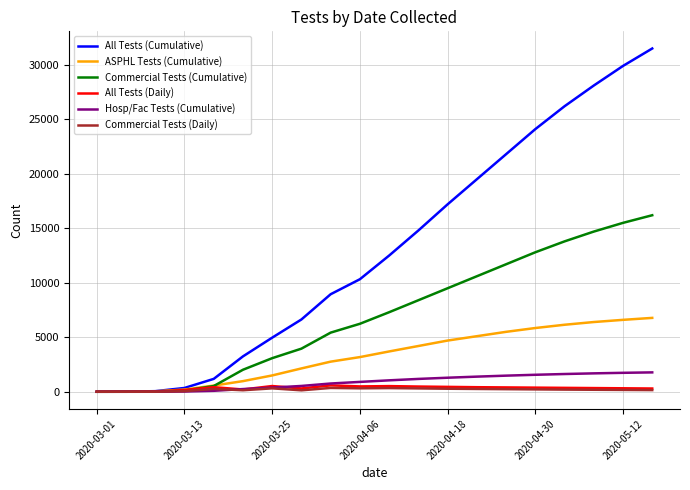

What is the maximum value for ASPHL Tests (Cumulative)?

6780